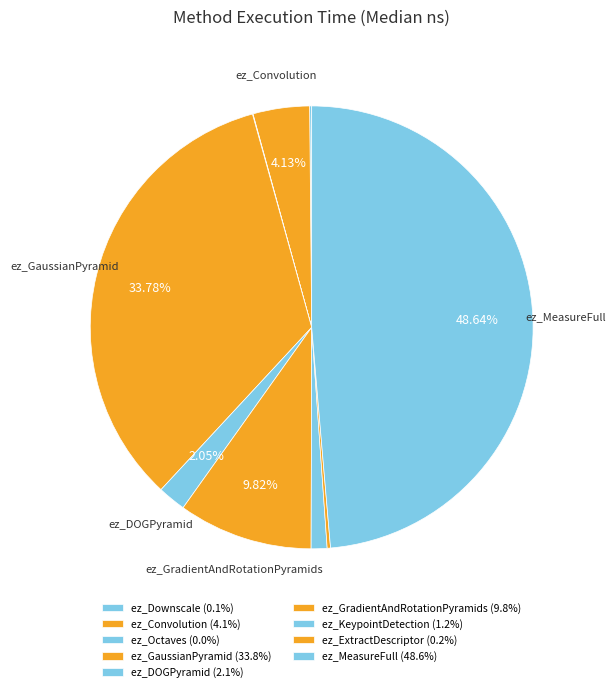

What percentage is the ez_GaussianPyramid slice, to the nearest percent?

34%